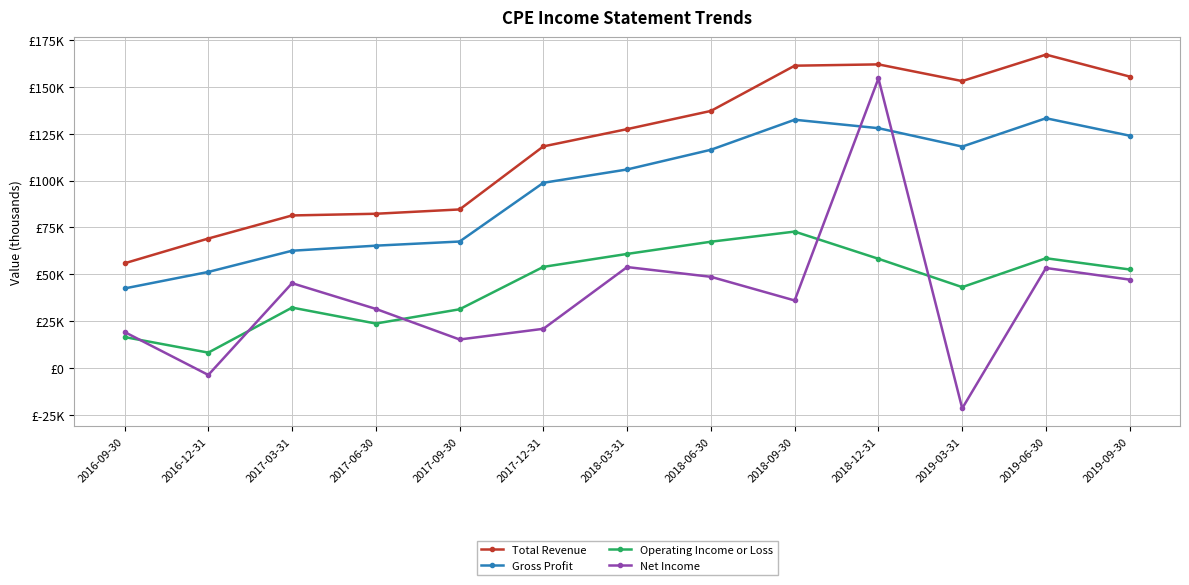

True or false: Gross Profit has more than 0 points higher than both neighbors.

True